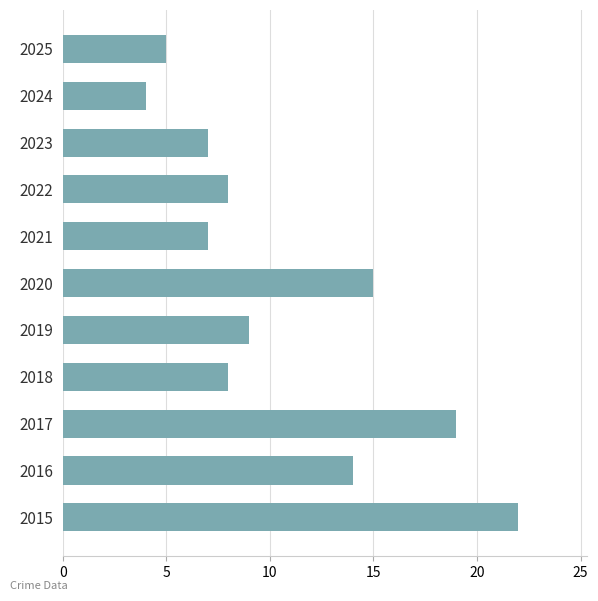

Approximately how many times larger is the value at 2020 compared to 2015?

0.7